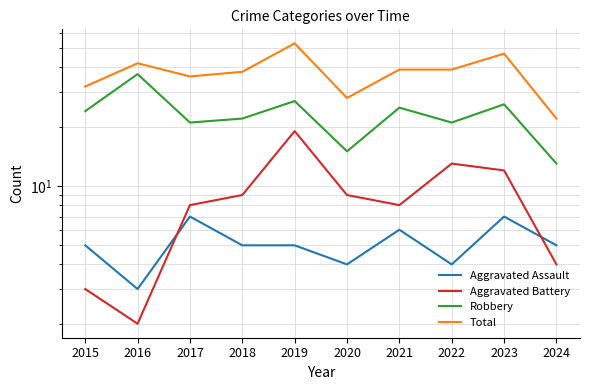

At which label is Aggravated Battery closest to 10?

2018